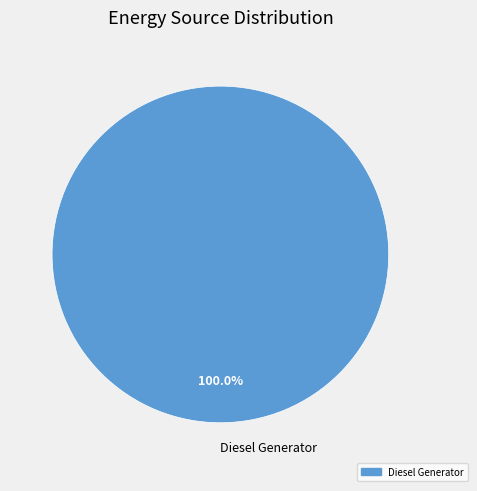

What is the majority slice?

Diesel Generator